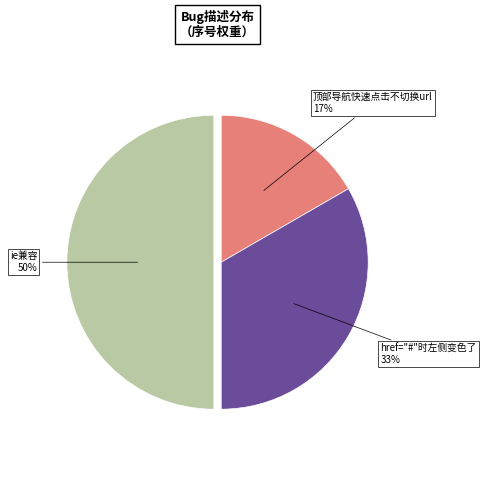

To the nearest percent, what is the average slice percentage?

33%